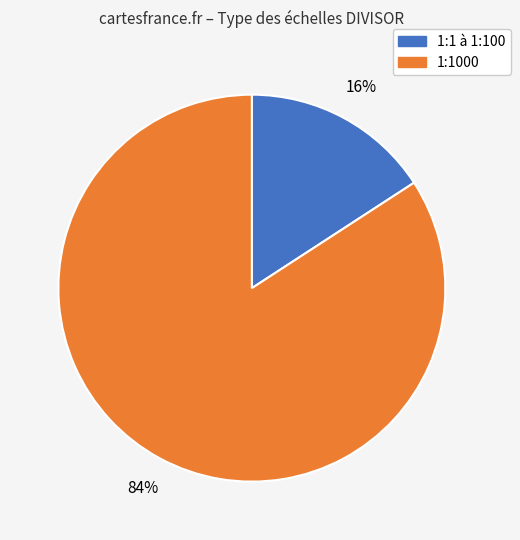

To the nearest percent, what is the difference between the largest and smallest slice percentages?

68%